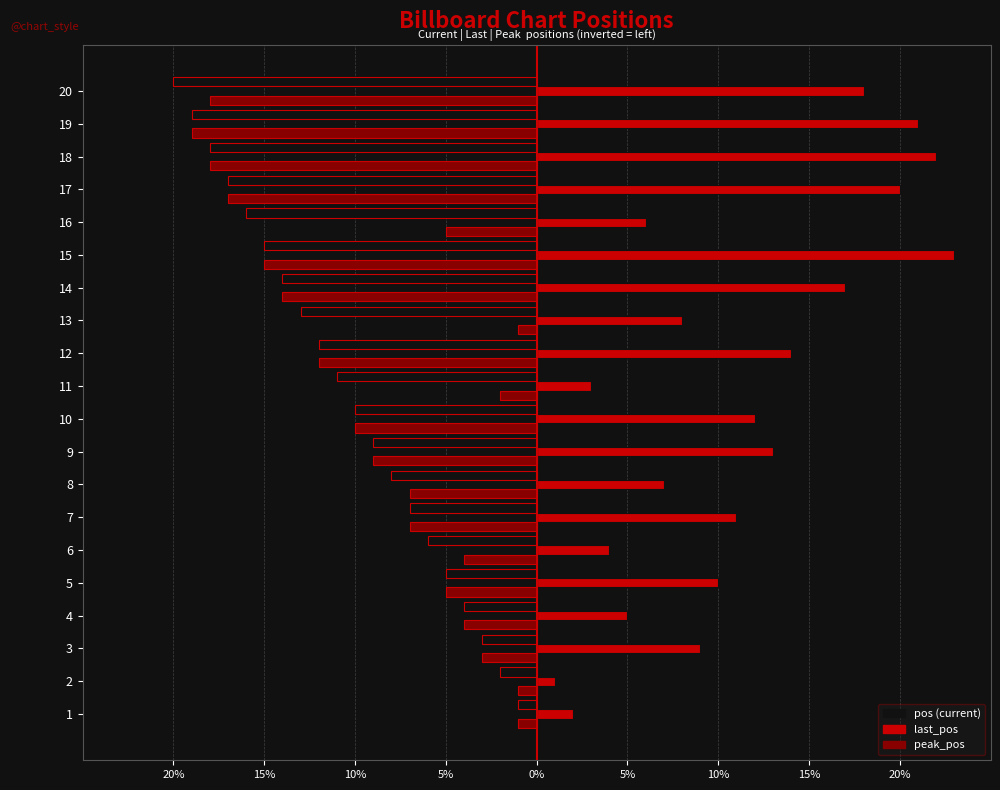

Reading left to right, transcribe all the data shown in this chart.

pos: -1	-2	-3	-4	-5	-6	-7	-8	-9	-10	-11	-12	-13	-14	-15	-16	-17	-18	-19	-20
last_pos: 2	1	9	5	10	4	11	7	13	12	3	14	8	17	23	6	20	22	21	18
peak_pos: -1	-1	-3	-4	-5	-4	-7	-7	-9	-10	-2	-12	-1	-14	-15	-5	-17	-18	-19	-18